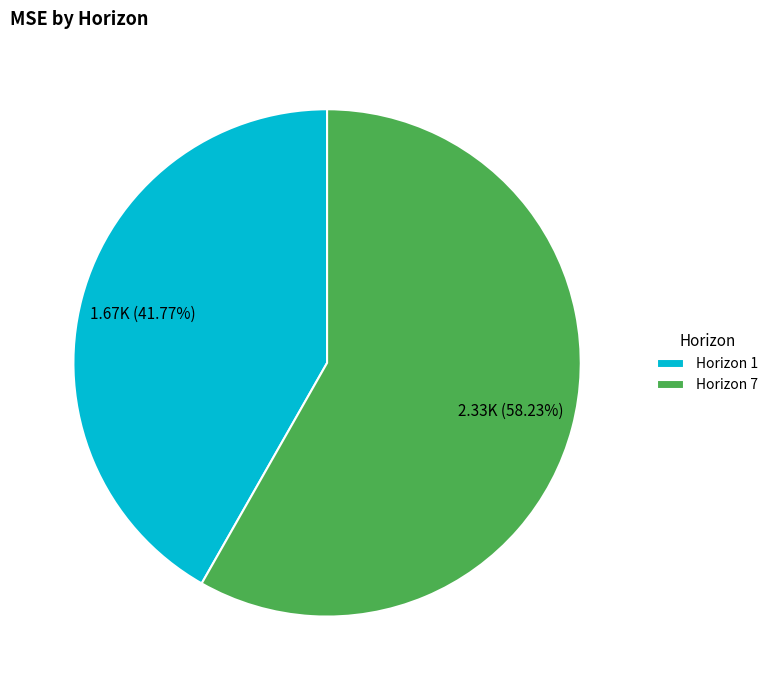

Does any single category account for the majority?

Yes